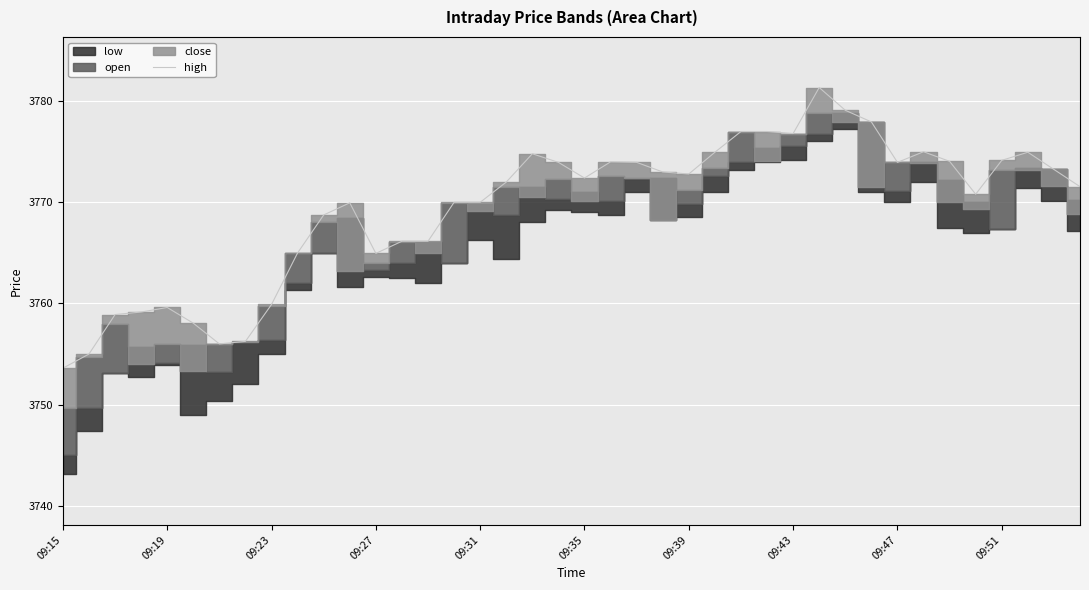

Which category has the lowest value in the high series?

09:15